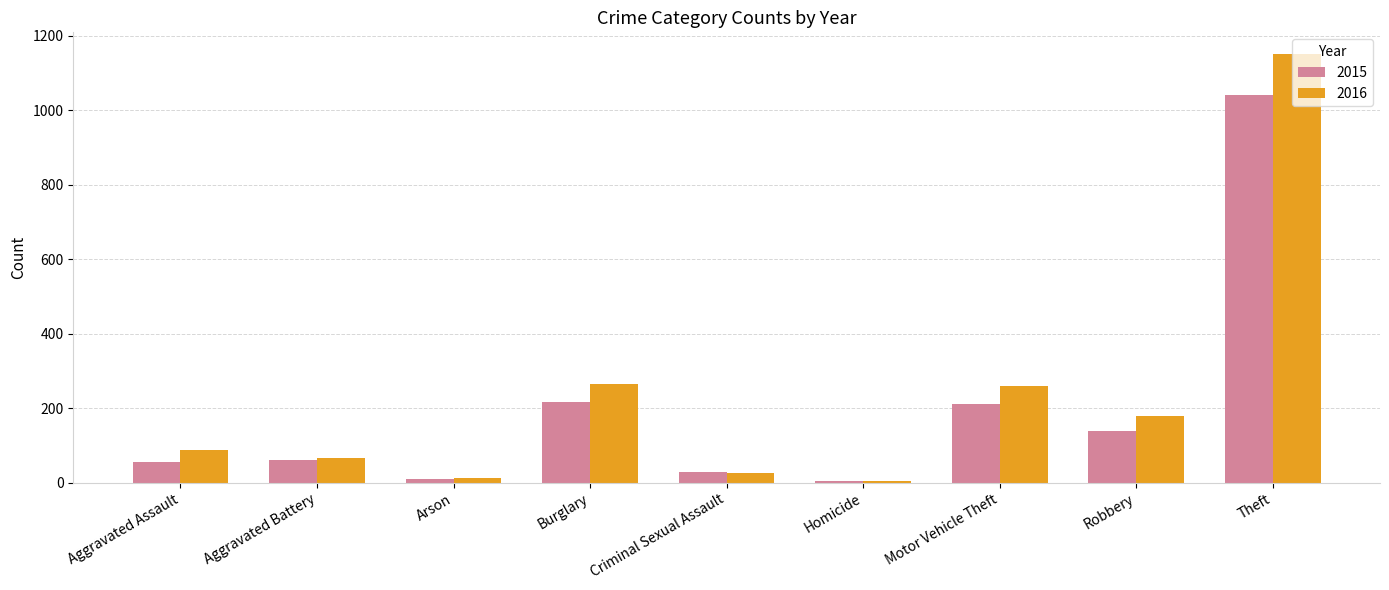

What is the spread (max minus min) of values at Robbery?

39